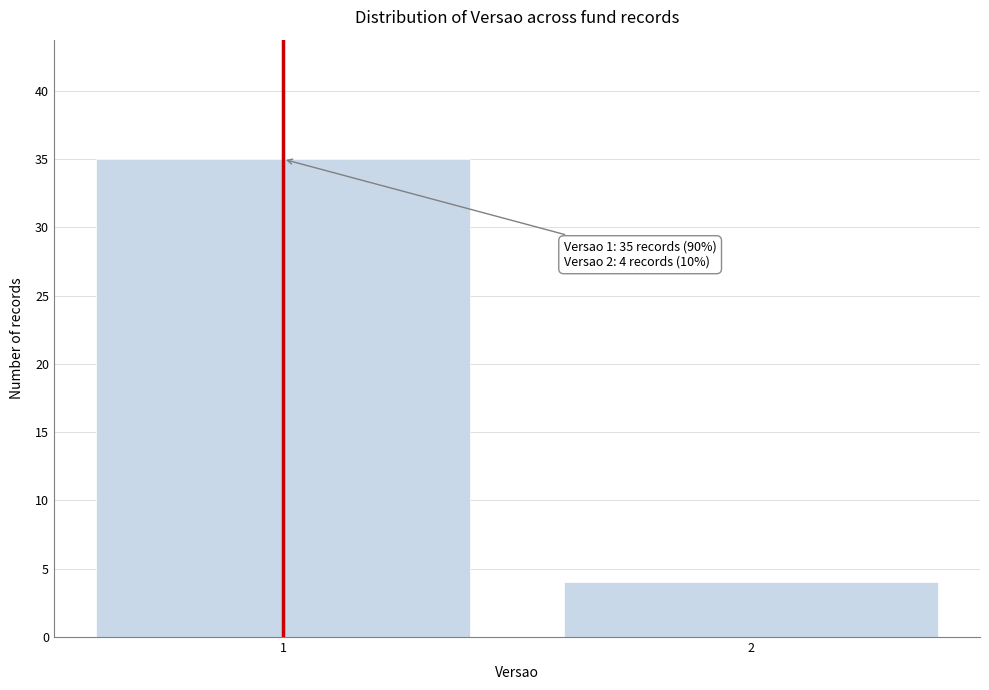

Reading left to right, what are all the values shown in this chart?

35	4